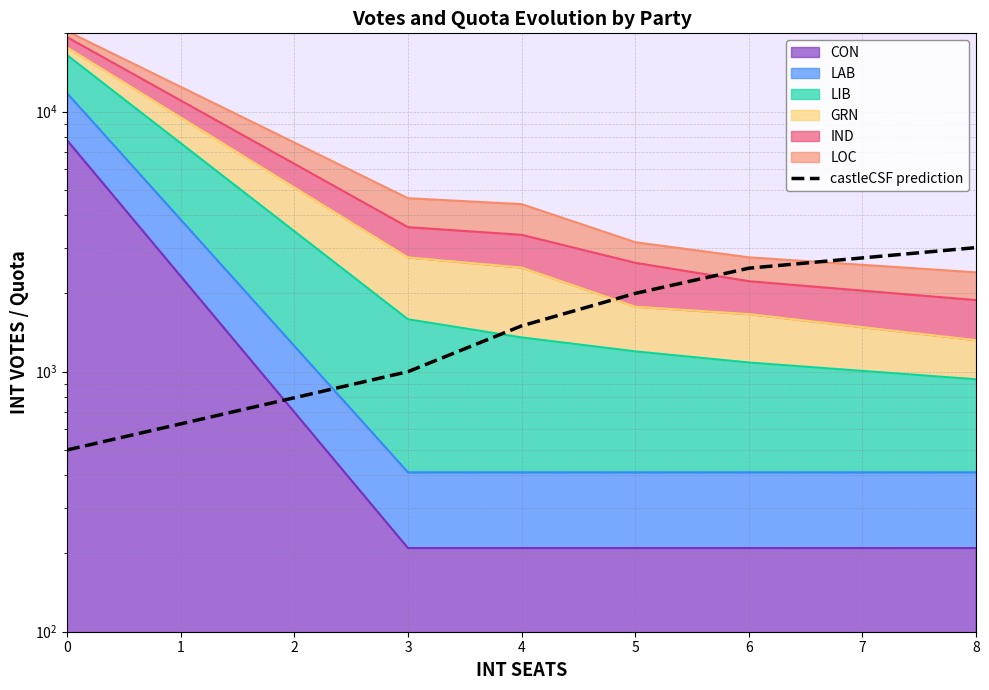

How many values exceed 2000?

2